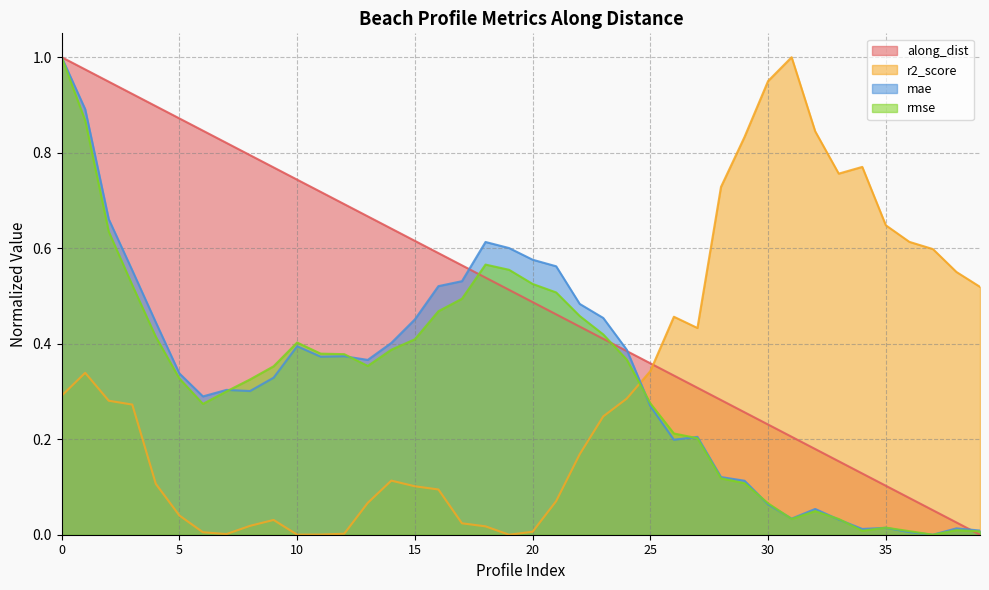

What is the maximum value for along_dist?

1.0